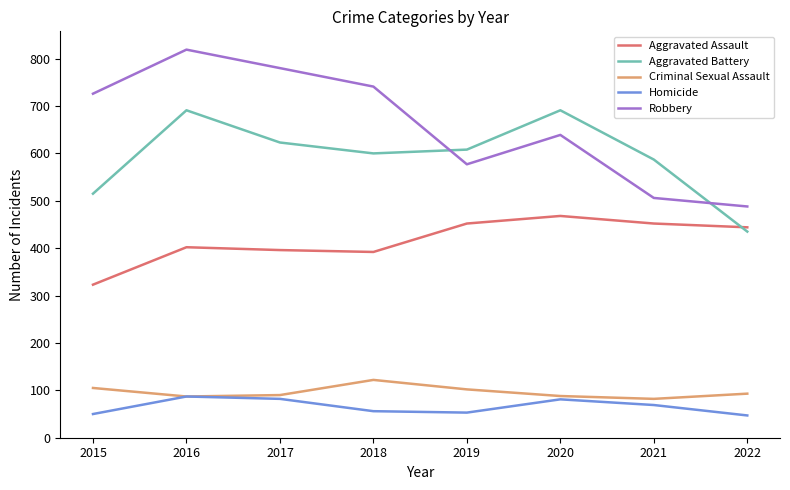

What is the minimum value for Criminal Sexual Assault?

82